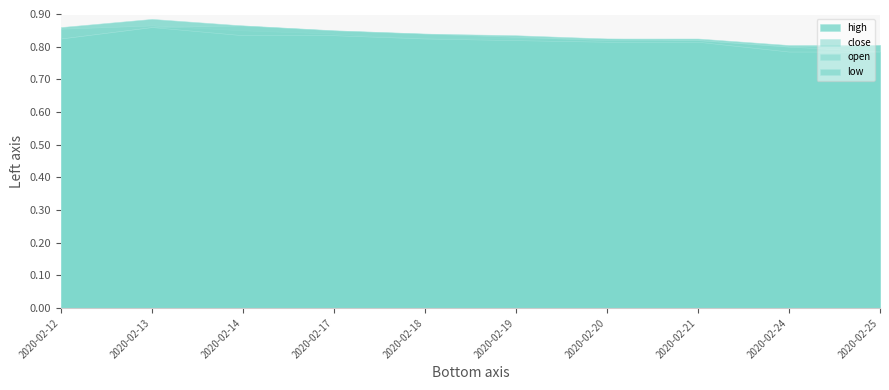

Reading left to right, extract all data points from this chart.

open: 0.8	0.9	0.9	0.8	0.8	0.8	0.8	0.8	0.8	0.8
high: 0.9	0.9	0.9	0.8	0.8	0.8	0.8	0.8	0.8	0.8
close: 0.9	0.9	0.8	0.8	0.8	0.8	0.8	0.8	0.8	0.8
low: 0.8	0.9	0.8	0.8	0.8	0.8	0.8	0.8	0.8	0.8